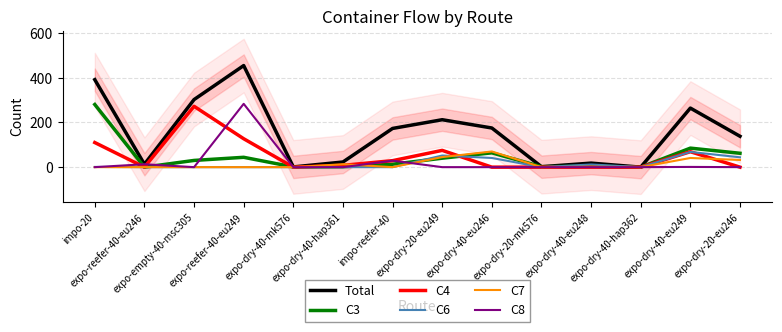

What position from the left is expo-empty-40-msc305?

3